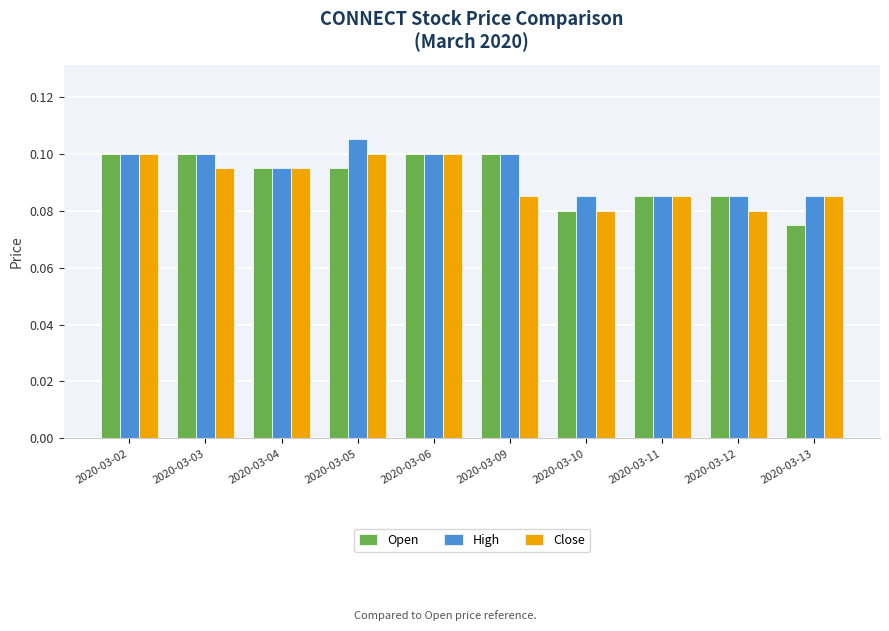

Which label corresponds to the largest value in the chart?

2020-03-05